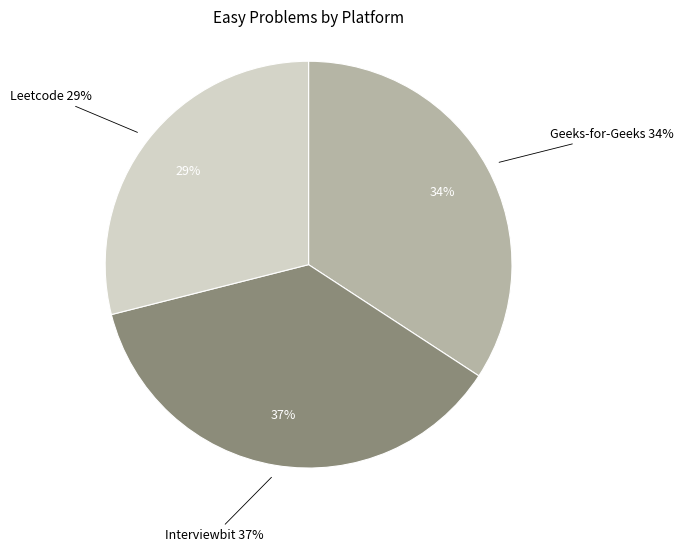

To the nearest percent, what portion does Leetcode represent?

29%